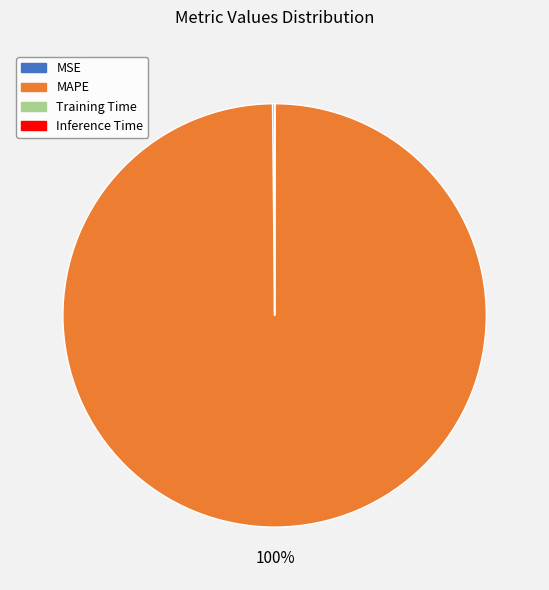

What is the majority slice?

MAPE